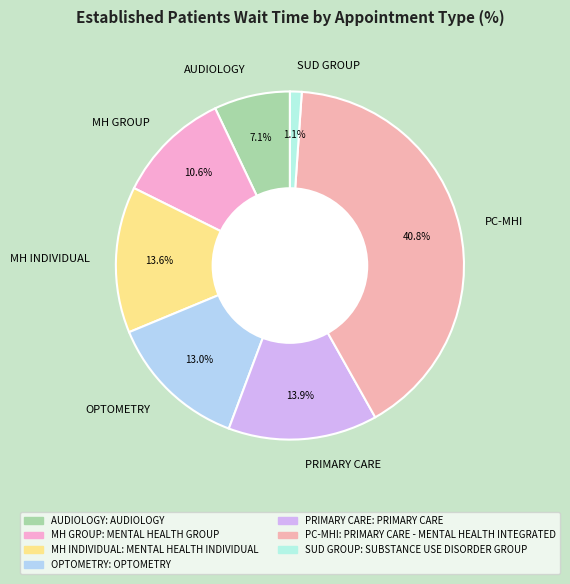

To the nearest percent, what is the average slice percentage?

14%